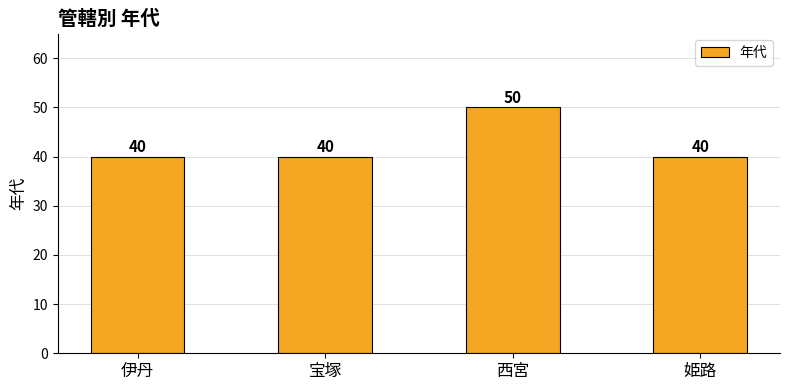

Reading left to right, extract all data points from this chart.

伊丹=40	宝塚=40	西宮=50	姫路=40